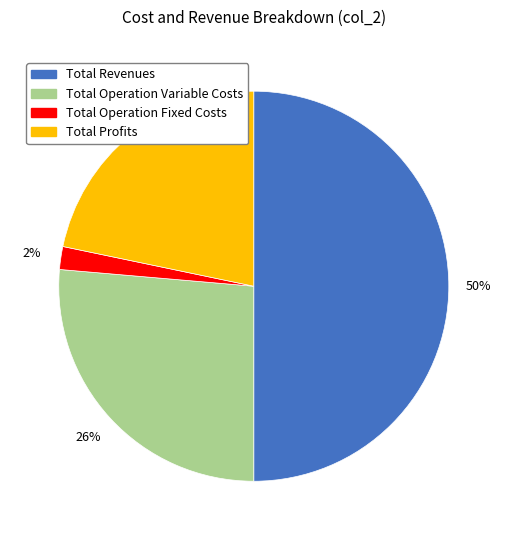

Does Total Profits account for over 50% of the chart?

No